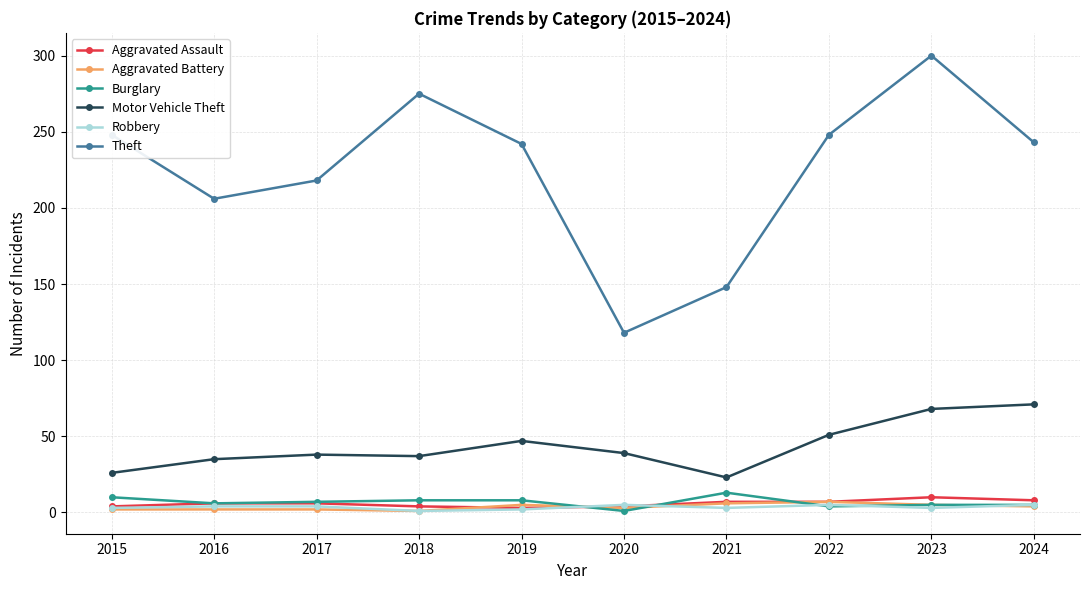

What is the average value of the Aggravated Assault series?

6